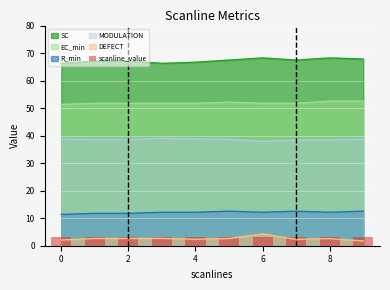

Which label corresponds to the smallest value in the chart?

9